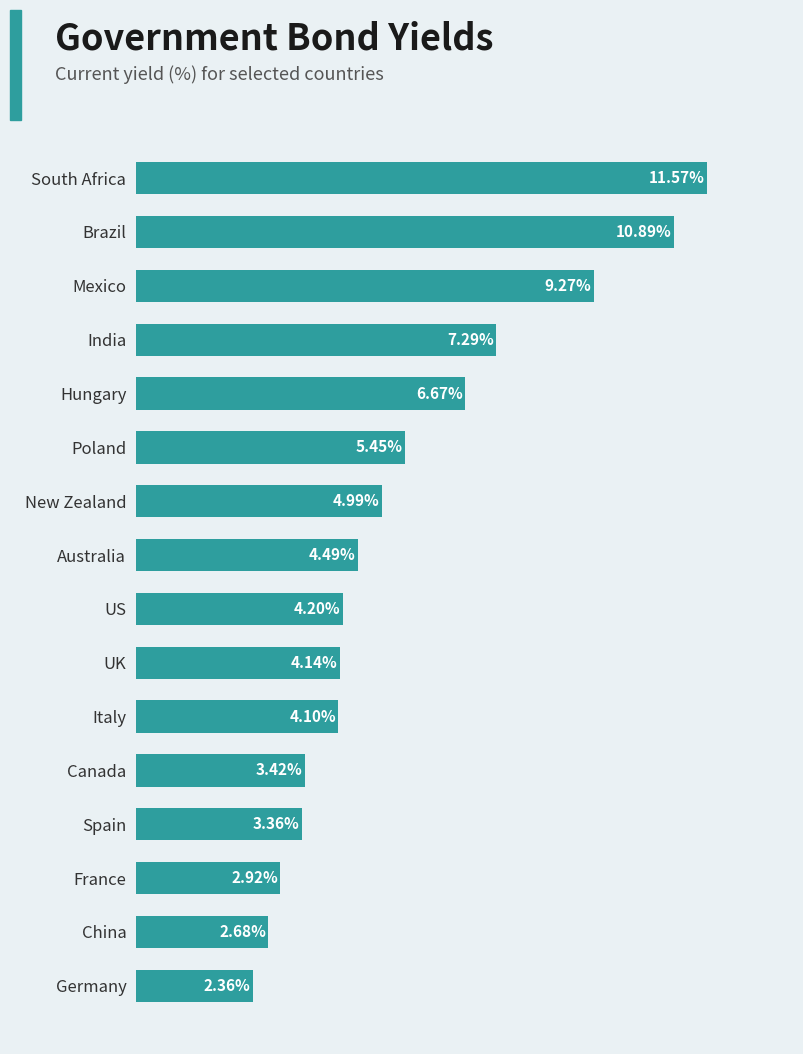

At which label is the value closest to 6?

Poland